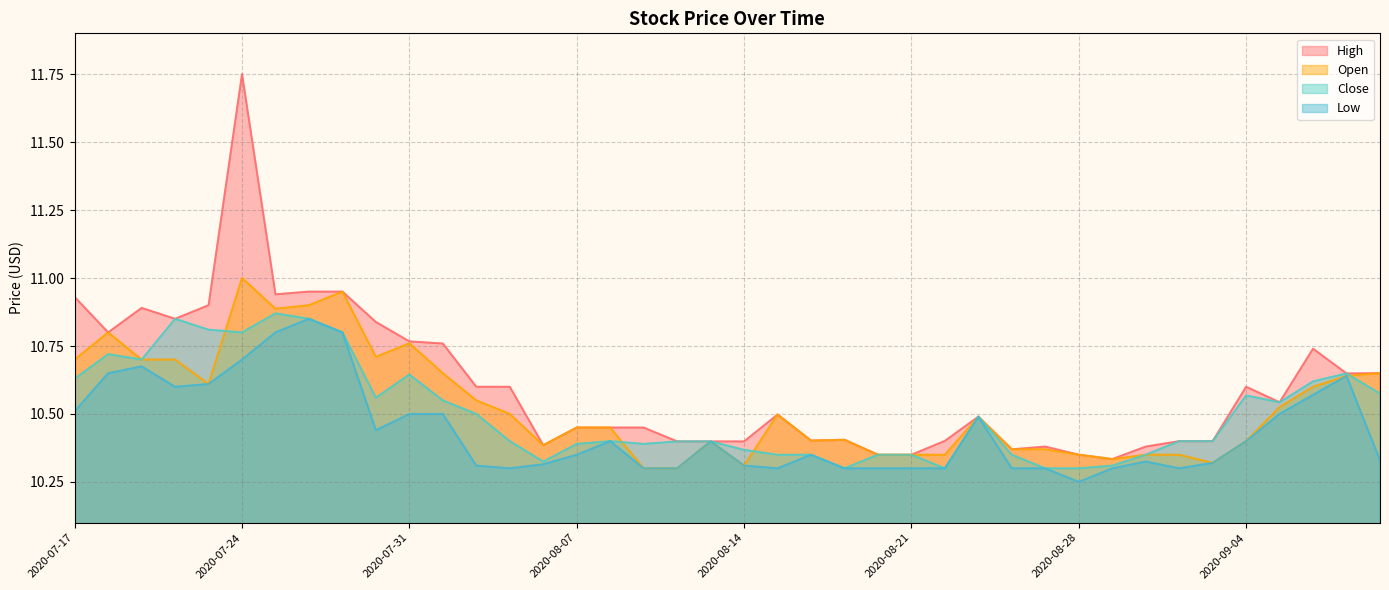

How many lines are shown in the chart?

4